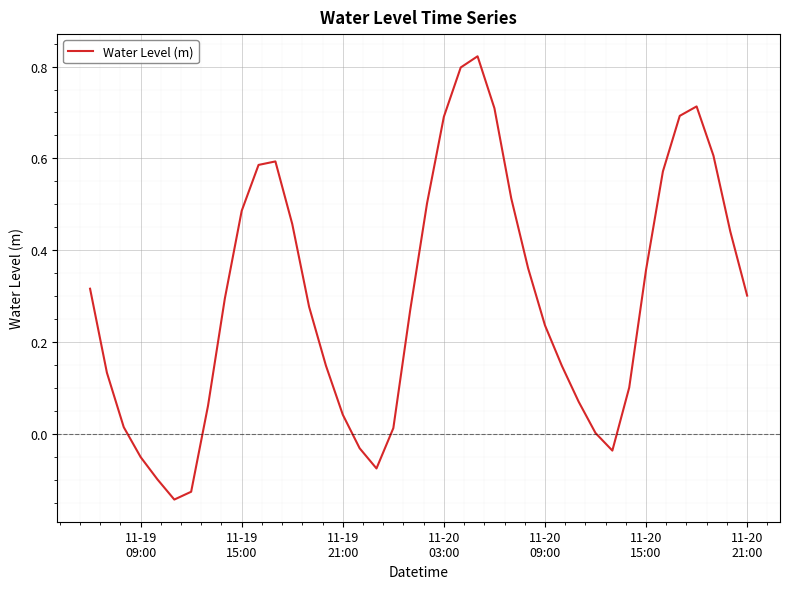

What is the difference between the maximum and minimum values?

1.0